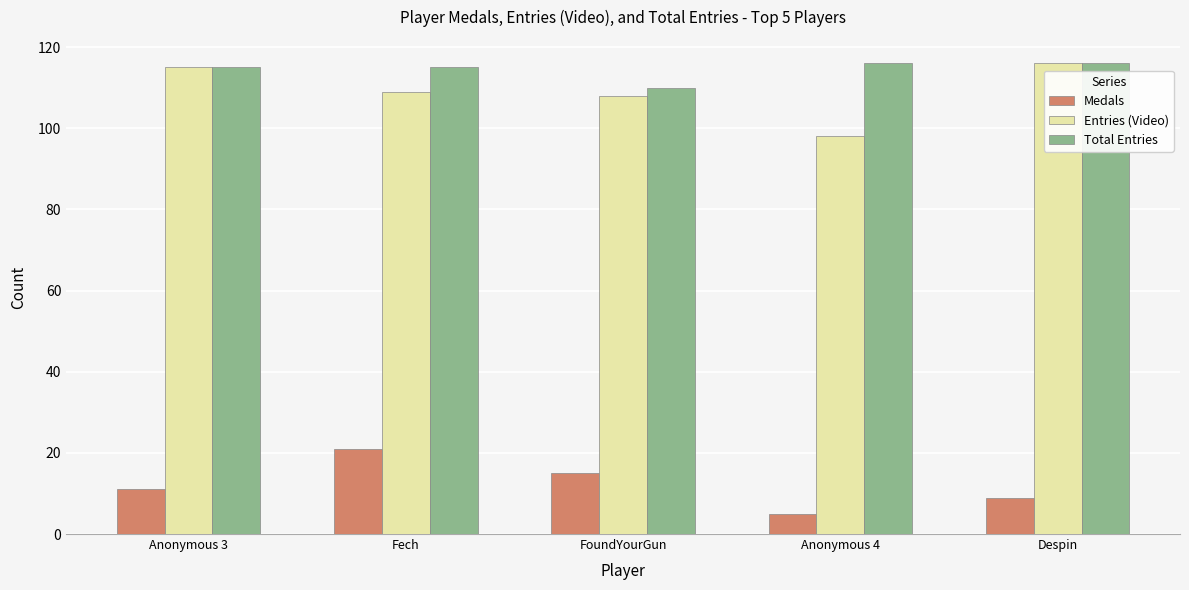

What is the spread (max minus min) of values at Fech?

94